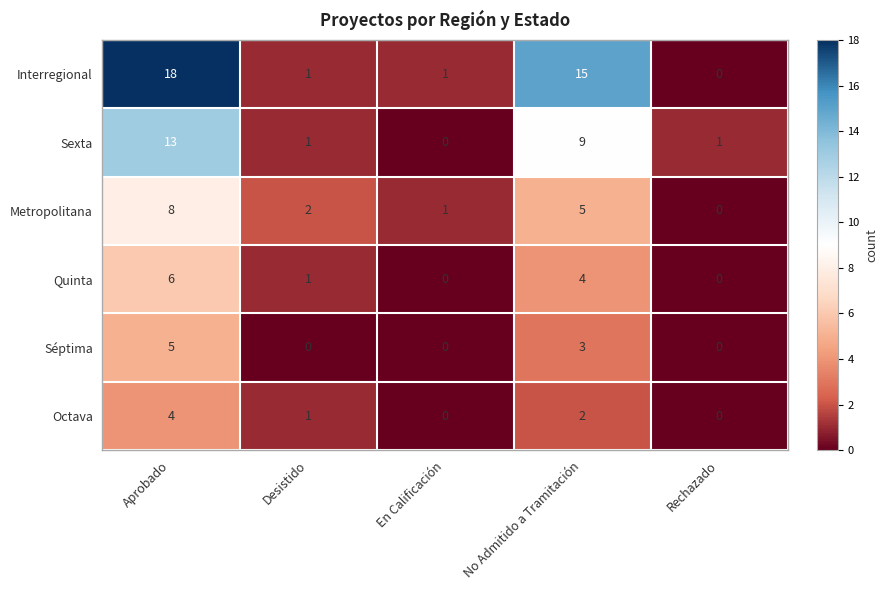

How many values in Quinta are above zero?

3